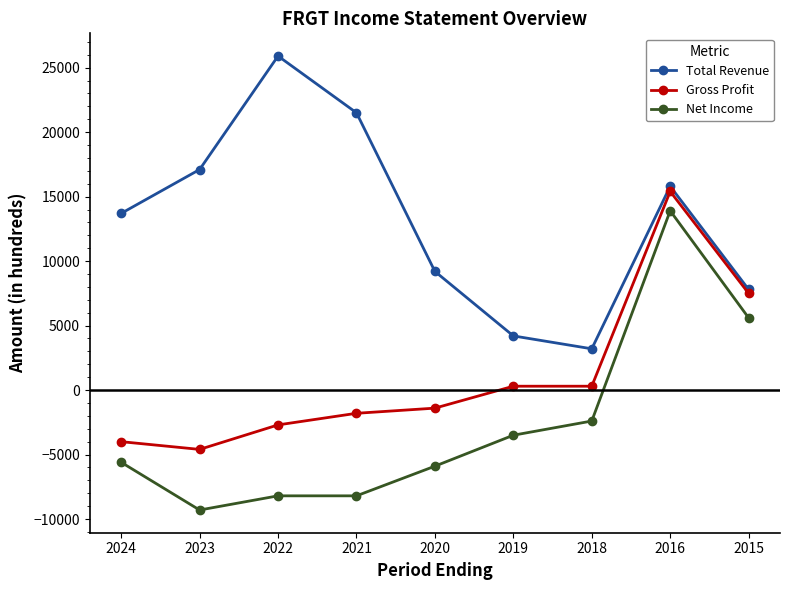

Where is Net Income nearest to the value 2300?

2015